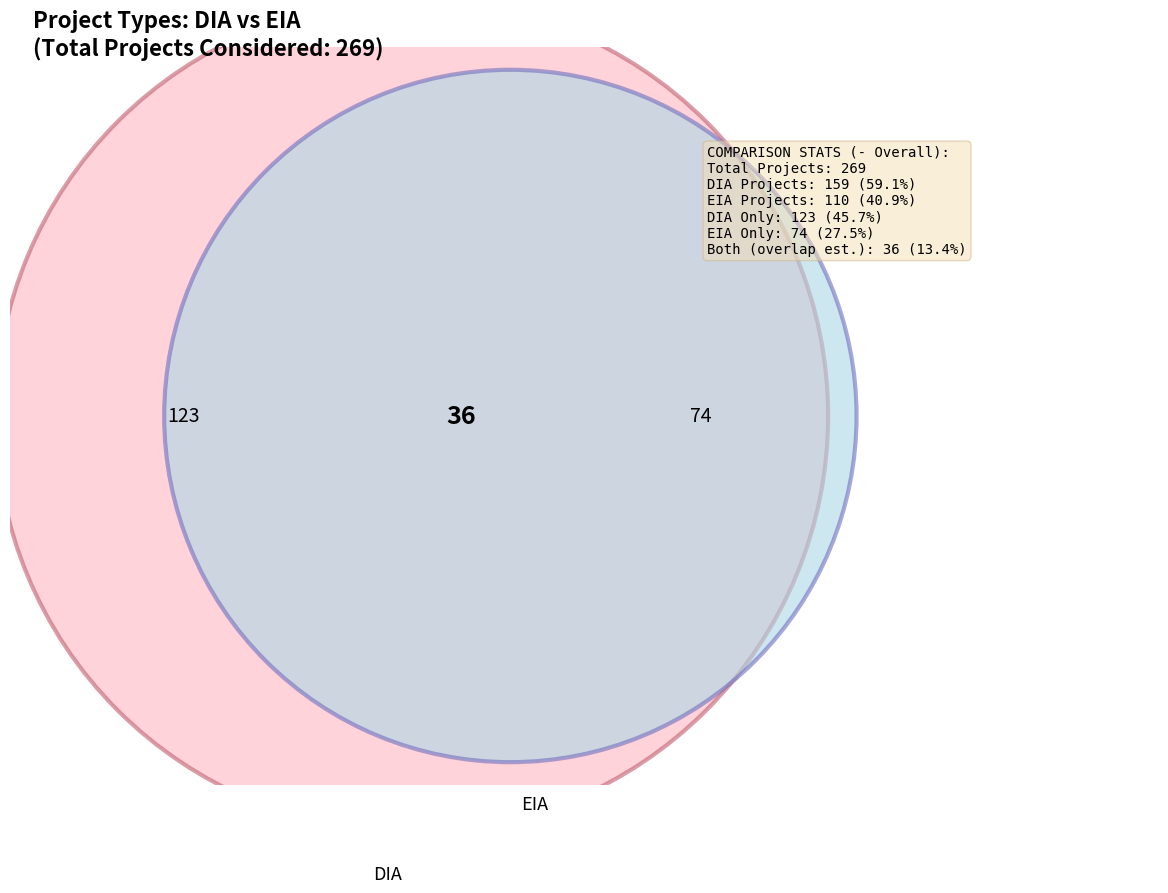

How many slices are in this pie chart?

2